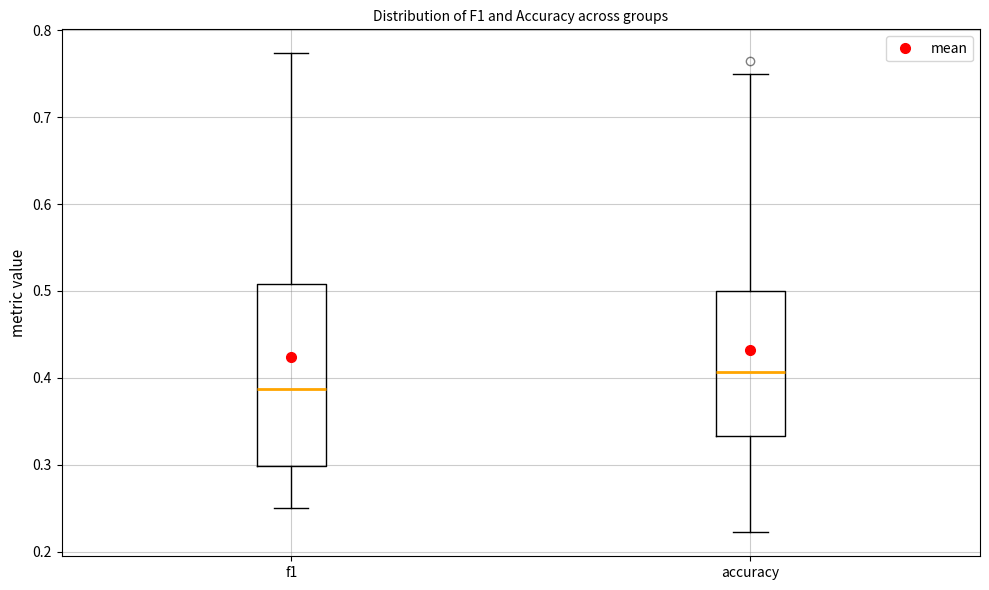

Where does the lower whisker of the box for f1 end on the y-axis? The values are not printed on the chart, so give them approximately, as read against the axis.

0.25